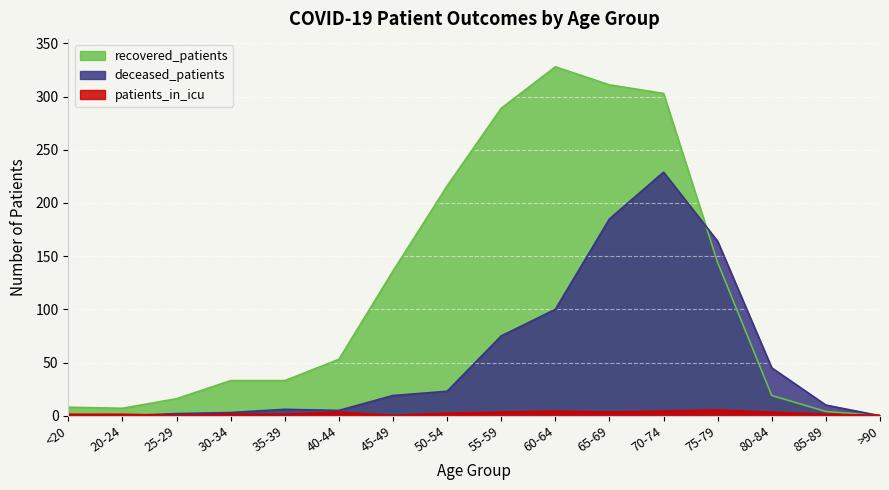

List the labels in order of recovered_patients value, largest first.

60-64, 65-69, 70-74, 55-59, 50-54, 75-79, 45-49, 40-44, 30-34, 35-39, 80-84, 25-29, <20, 20-24, 85-89, >90